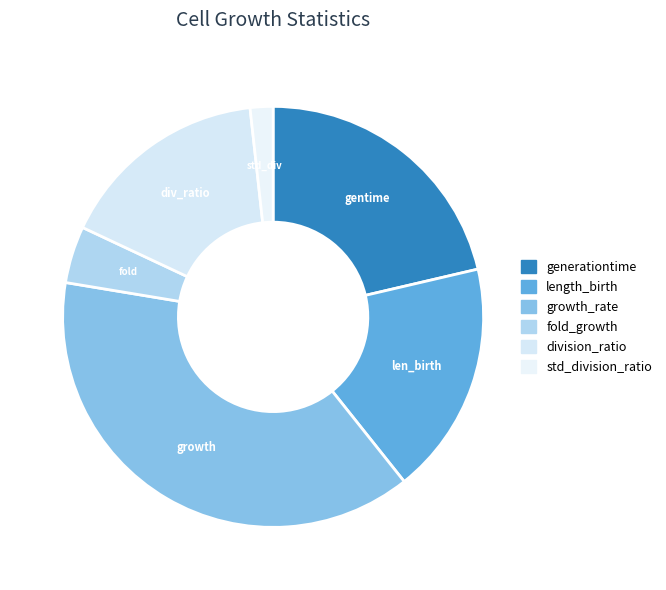

Which category has the biggest portion of the pie?

growth_rate